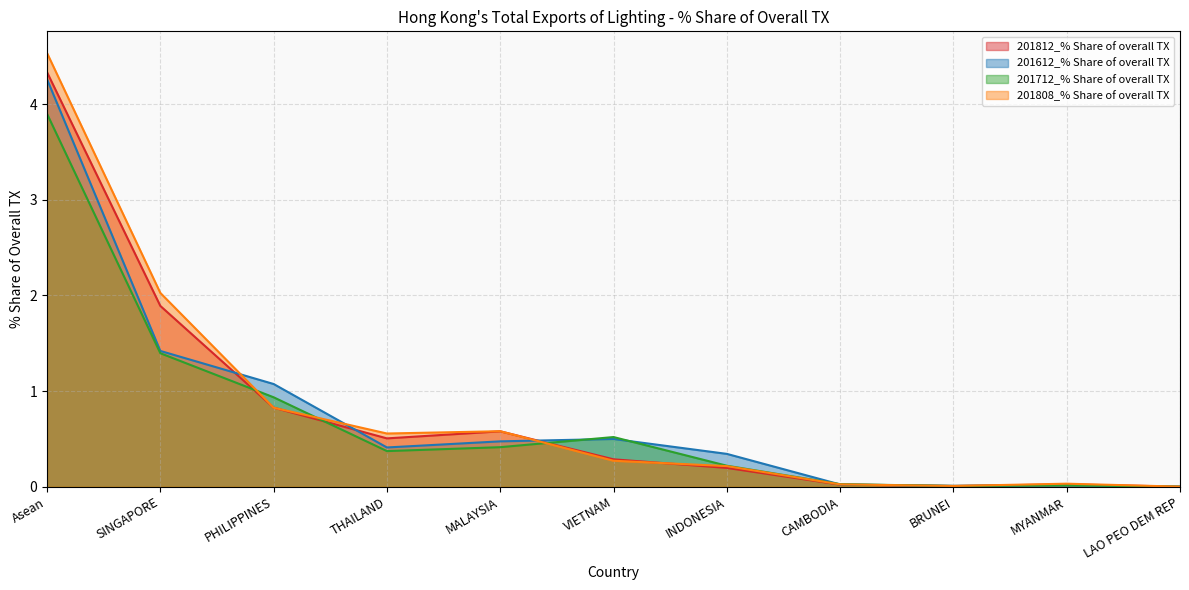

After their last crossing, which series has the higher values: 201808_% Share of overall TX or 201812_% Share of overall TX?

201808_% Share of overall TX